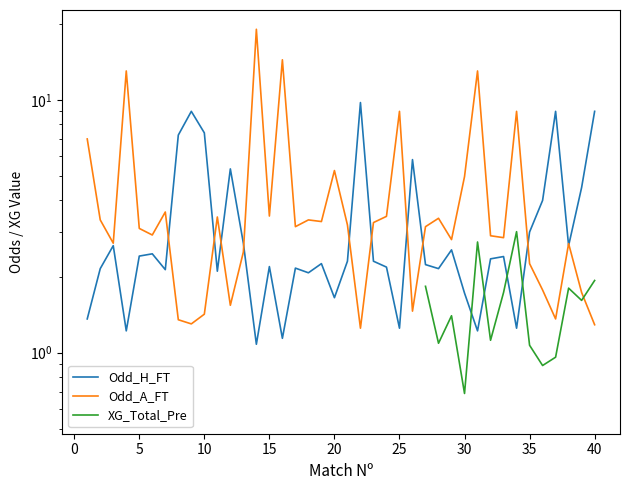

Does the chart have visible grid lines?

No